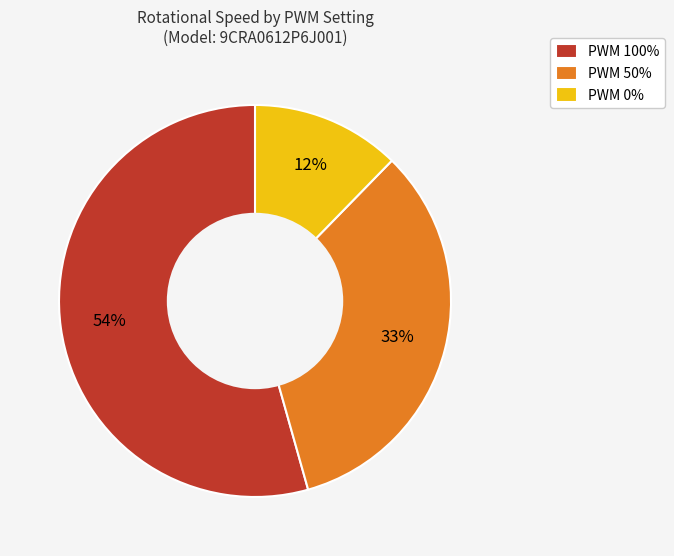

To the nearest percent, what is the difference between the largest and smallest slice percentages?

42%